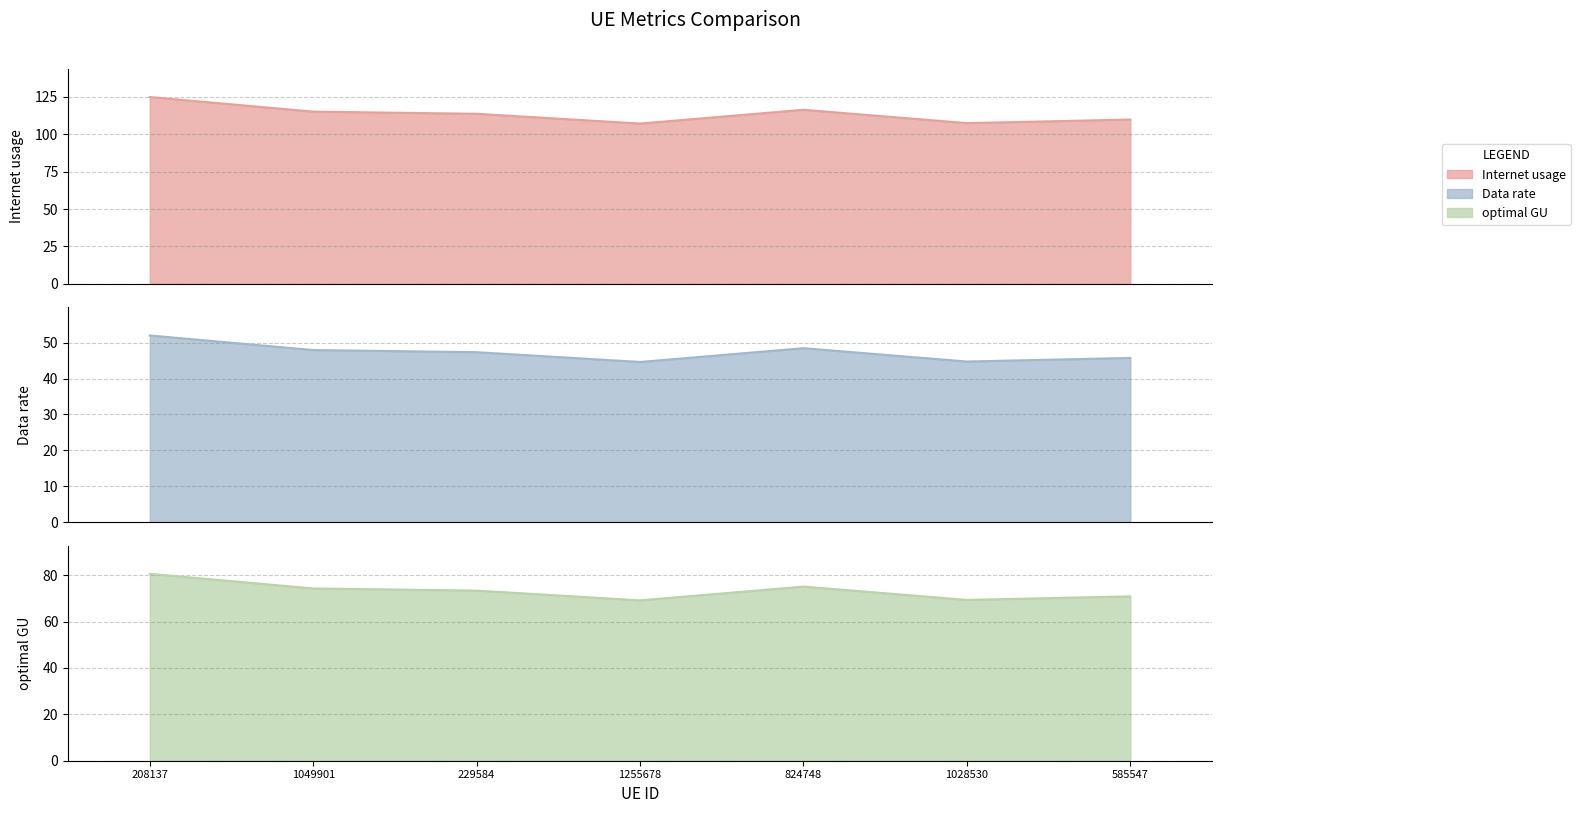

Is it true that Data rate equals 69.3 at 1028530?

True